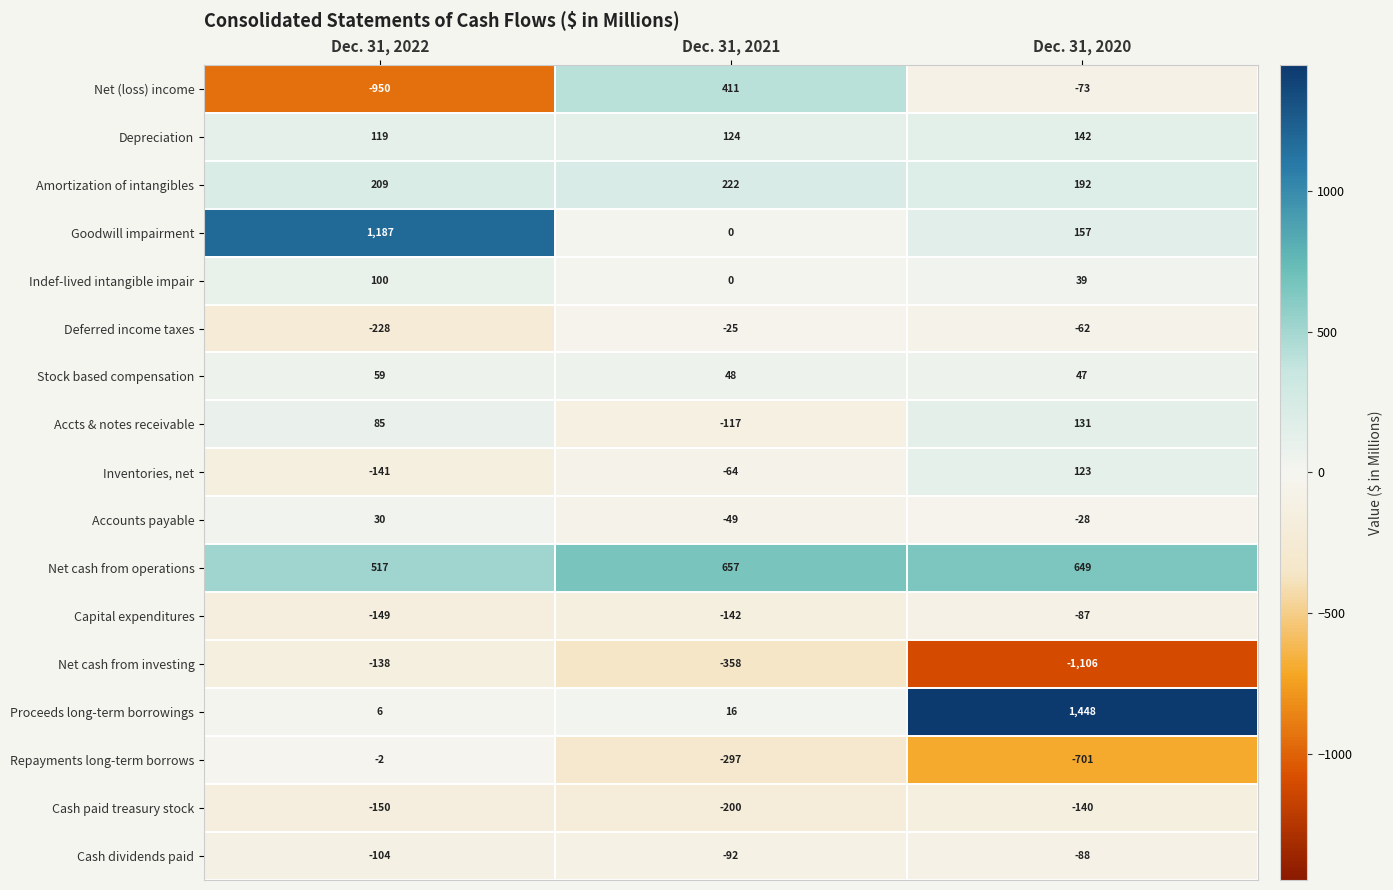

What value does the Cash dividends paid series have at Dec. 31, 2022?

-104